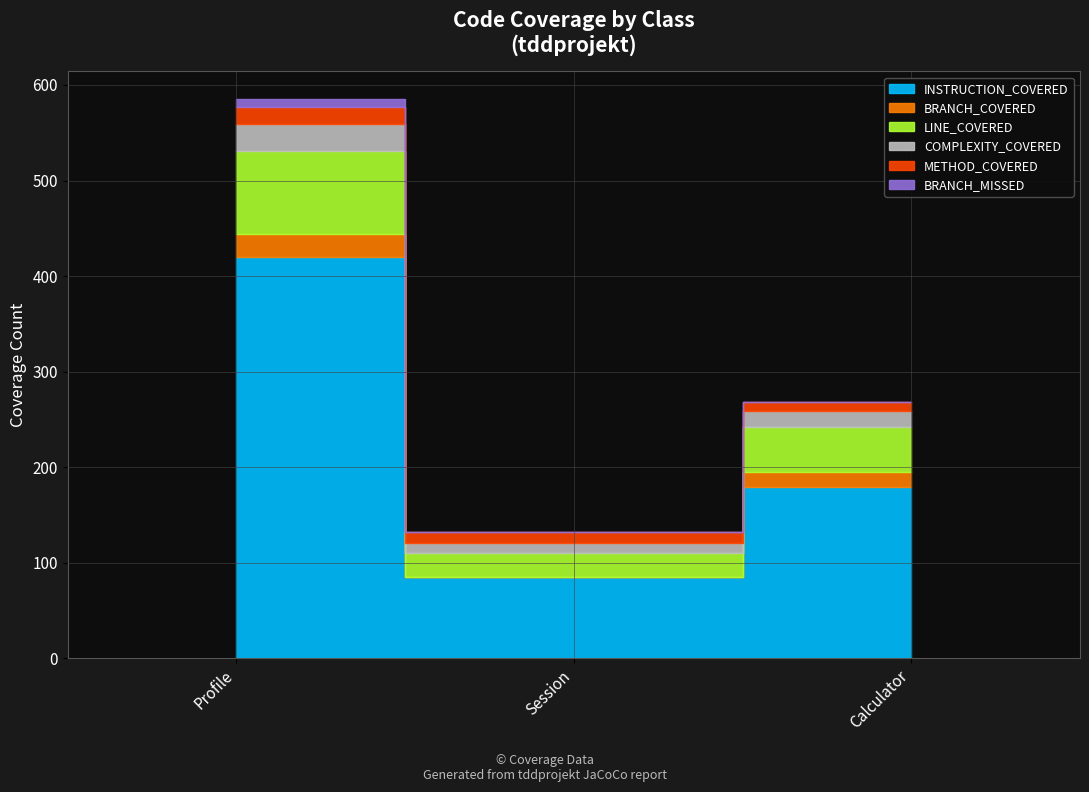

Is it true that METHOD_COVERED equals 7 at Session?

False